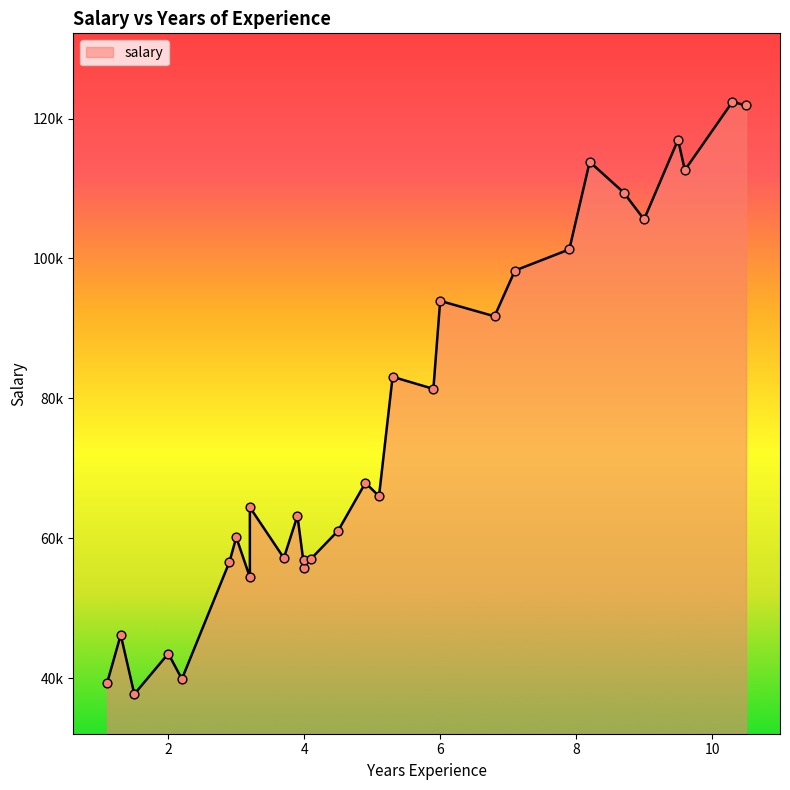

What is the ratio of the value at 2.0 to the value at 4.0?

0.8